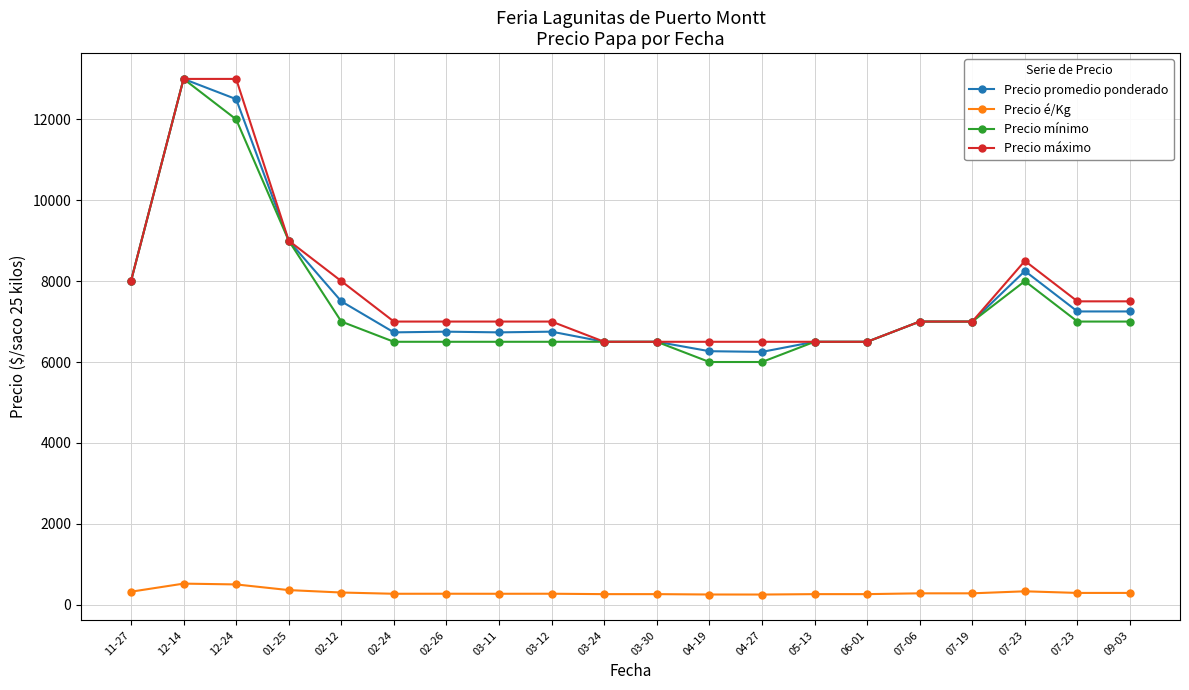

Reading left to right, transcribe all the data shown in this chart.

Precio promedio ponderado: 8000	13000	12500	9000	7500	6733	6750	6733	6750	6500	6500	6267	6250	6500	6500	7000	7000	8250	7250	7250
Precio é/Kg: 320	520	500	360	300	269	270	269	270	260	260	251	250	260	260	280	280	330	290	290
Precio mínimo: 8000	13000	12000	9000	7000	6500	6500	6500	6500	6500	6500	6000	6000	6500	6500	7000	7000	8000	7000	7000
Precio máximo: 8000	13000	13000	9000	8000	7000	7000	7000	7000	6500	6500	6500	6500	6500	6500	7000	7000	8500	7500	7500